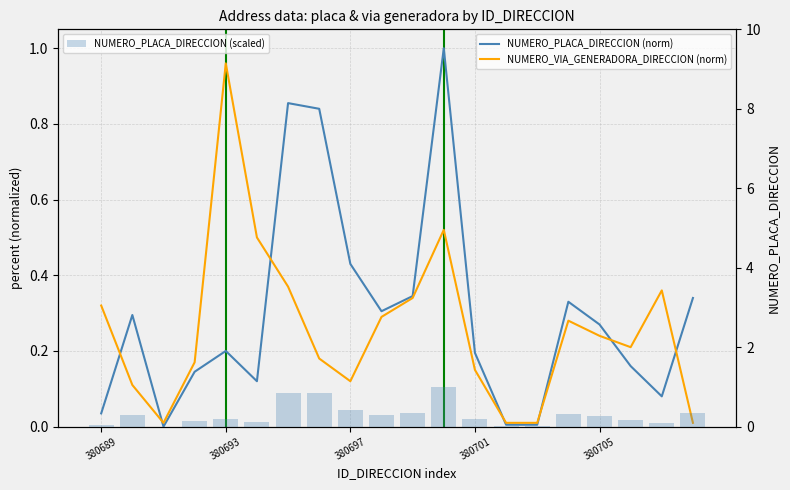

Does the chart contain any negative values?

No